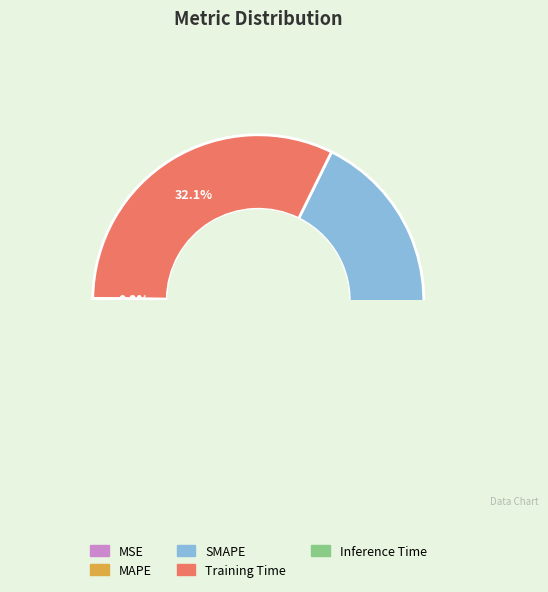

To the nearest percent, what is the difference between the largest and smallest slice percentages?

45%